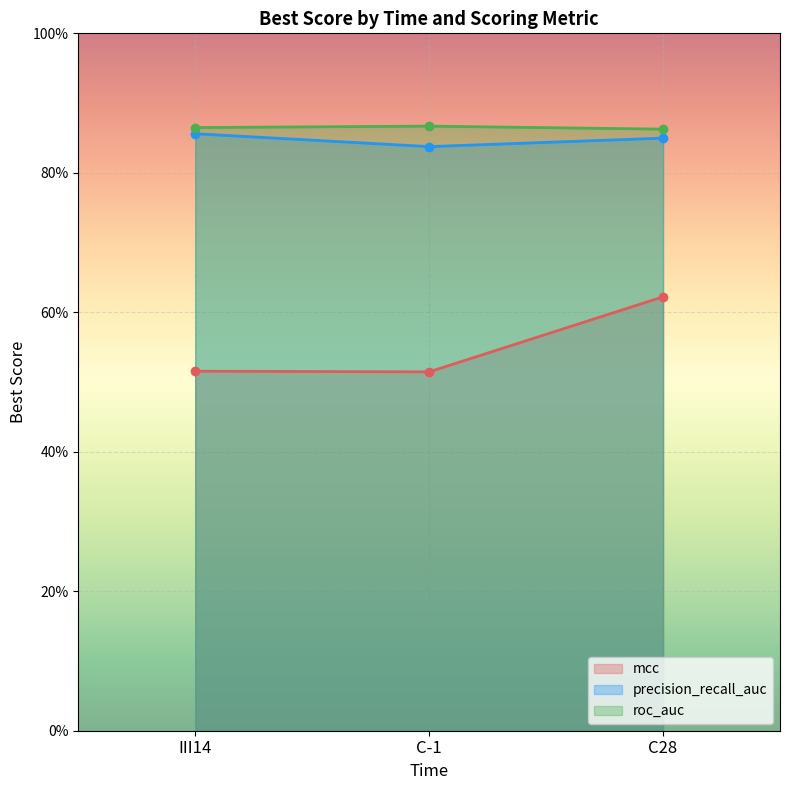

Between III14 and C28, which is larger?

C28